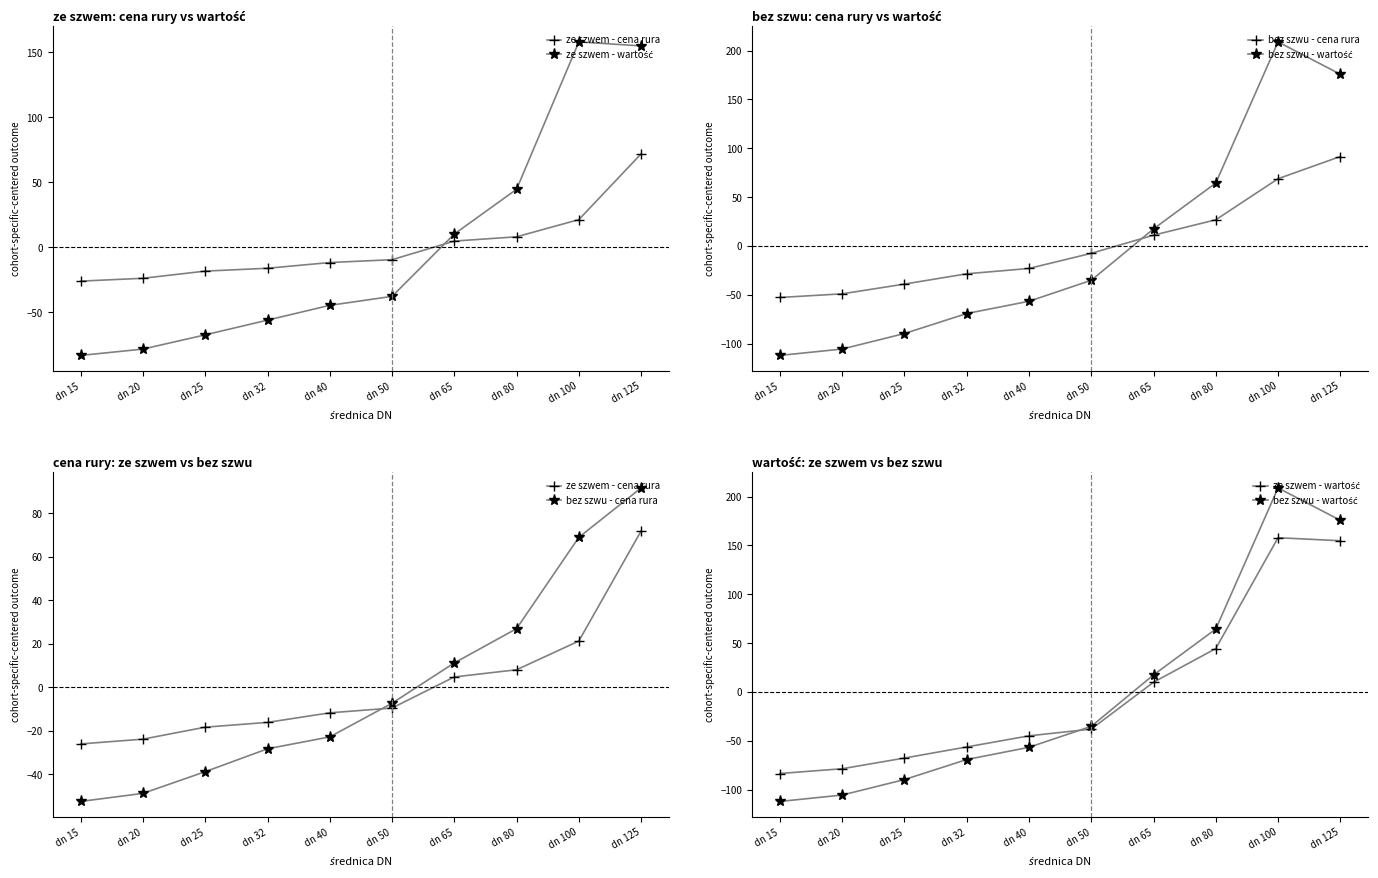

Rank the series at dn 50 from lowest to highest value.

ze szwem - wartość, bez szwu - wartość, ze szwem - cena rura, bez szwu - cena rura